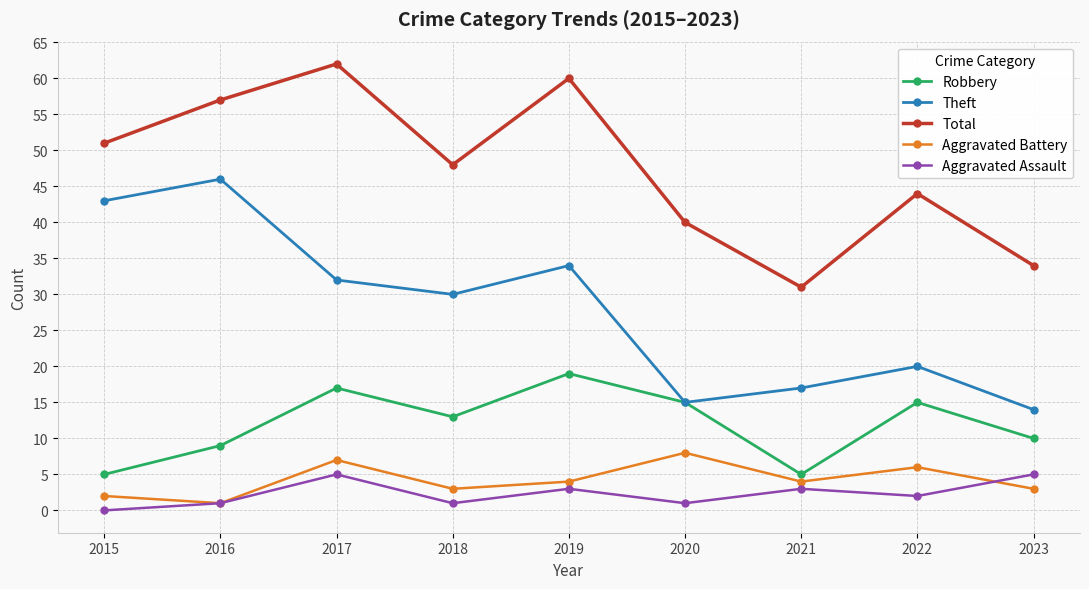

In Theft, how many points are higher than both neighbors (excluding endpoints)?

3